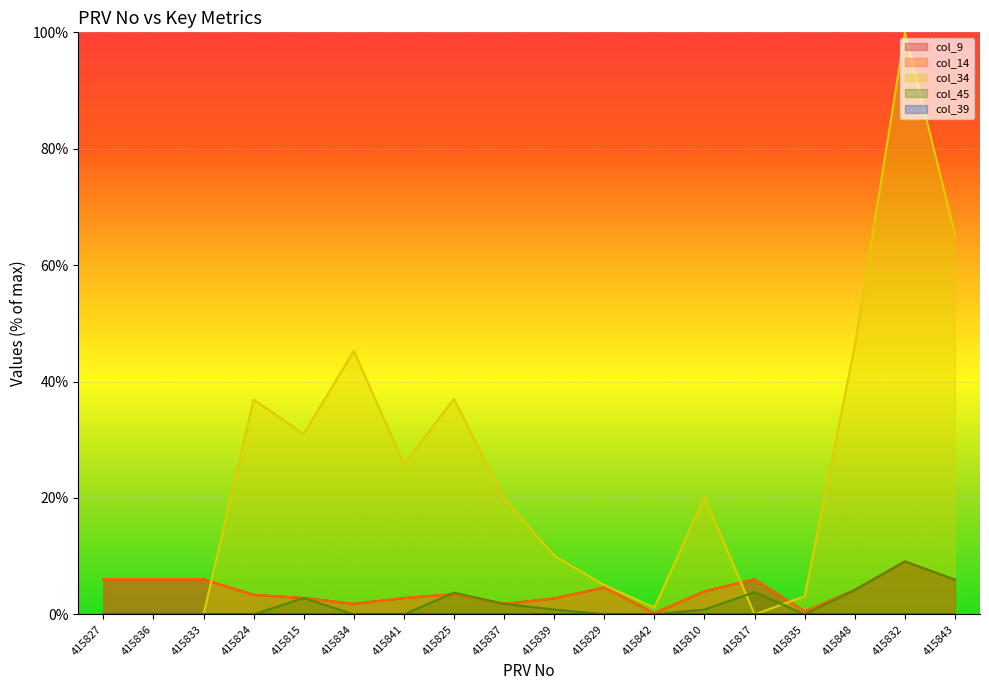

At which category does col_14 reach its first local peak?

415825